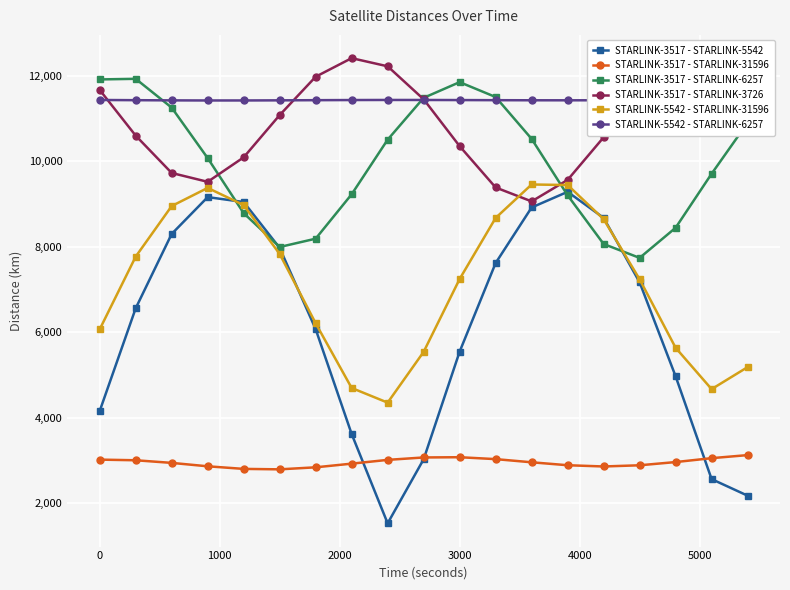

True or false: STARLINK-5542 - STARLINK-31596 has more than 2 interior local peaks.

False